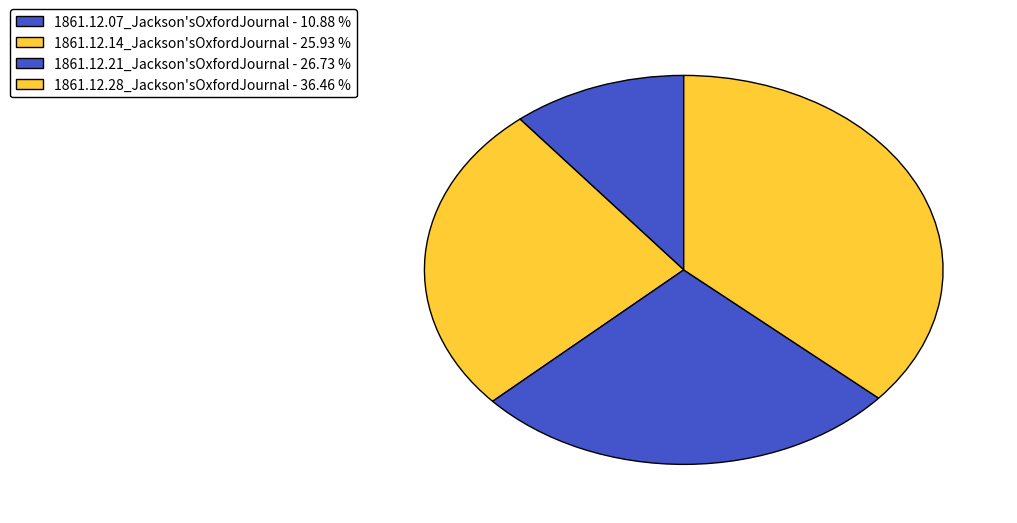

True or false: 1861.12.21_Jackson'sOxfordJournal accounts for 27% of the total.

True